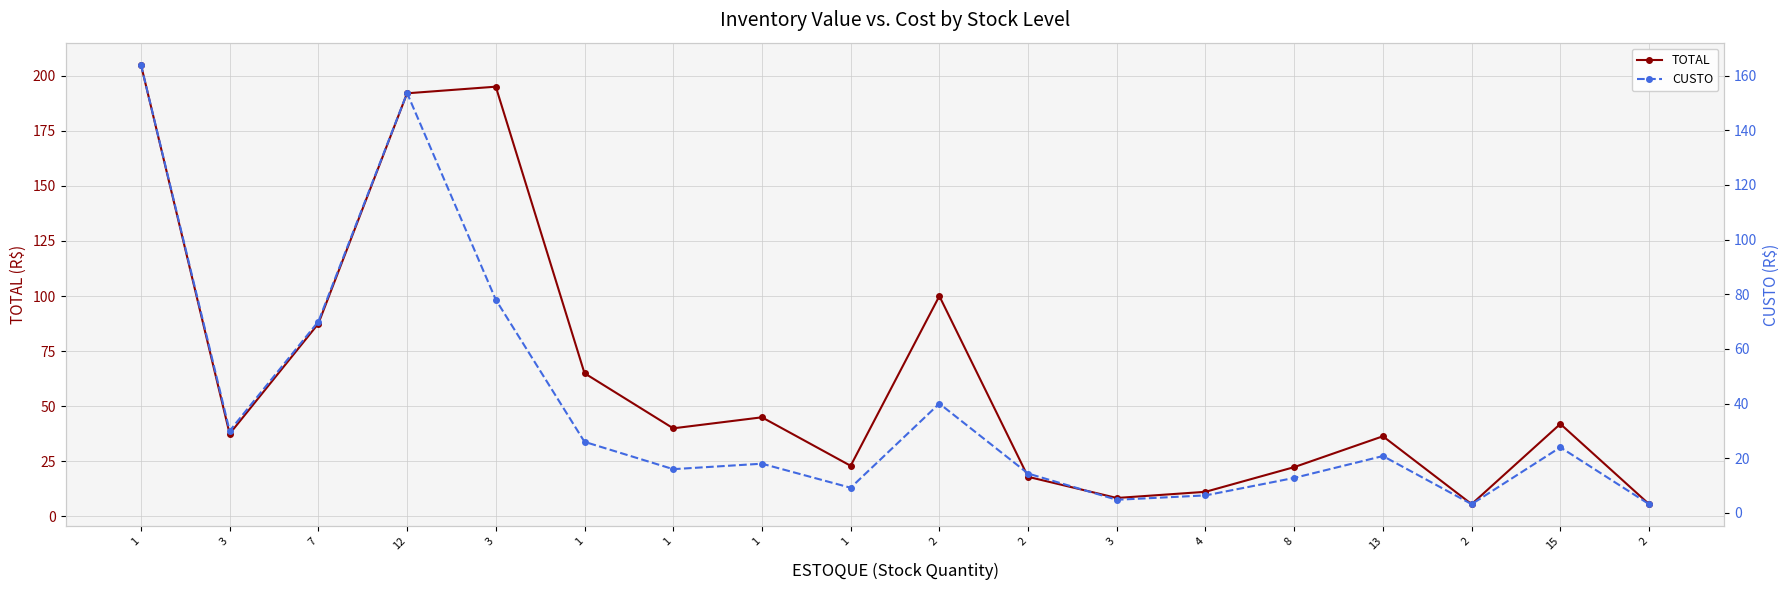

How many lines are shown in the chart?

2